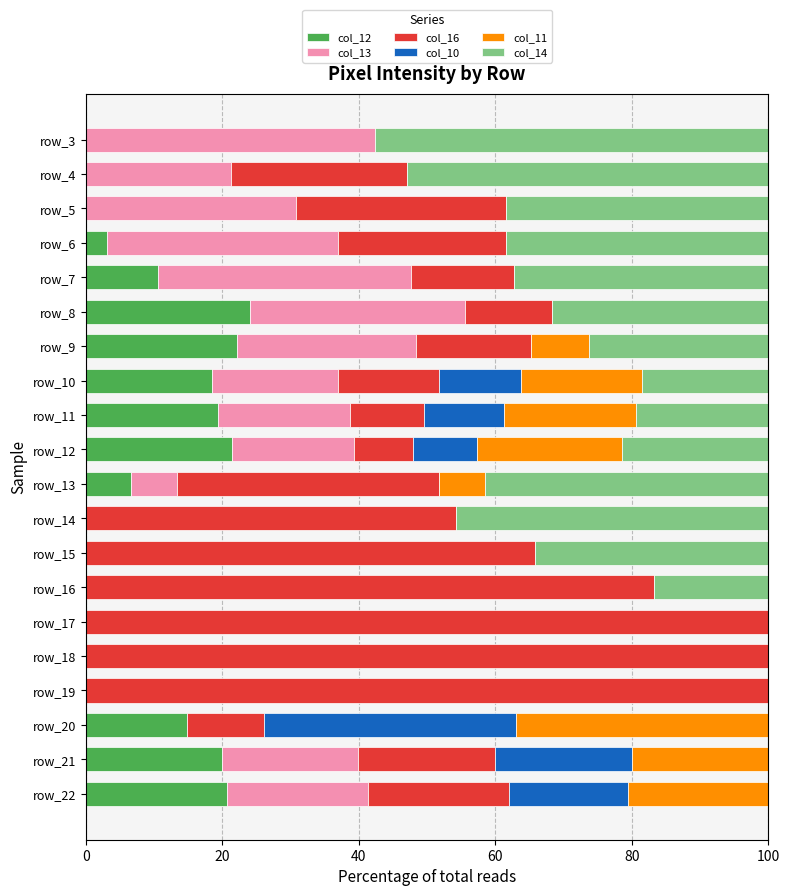

The value of col_12 at row_14 is 0.0. True or false?

True